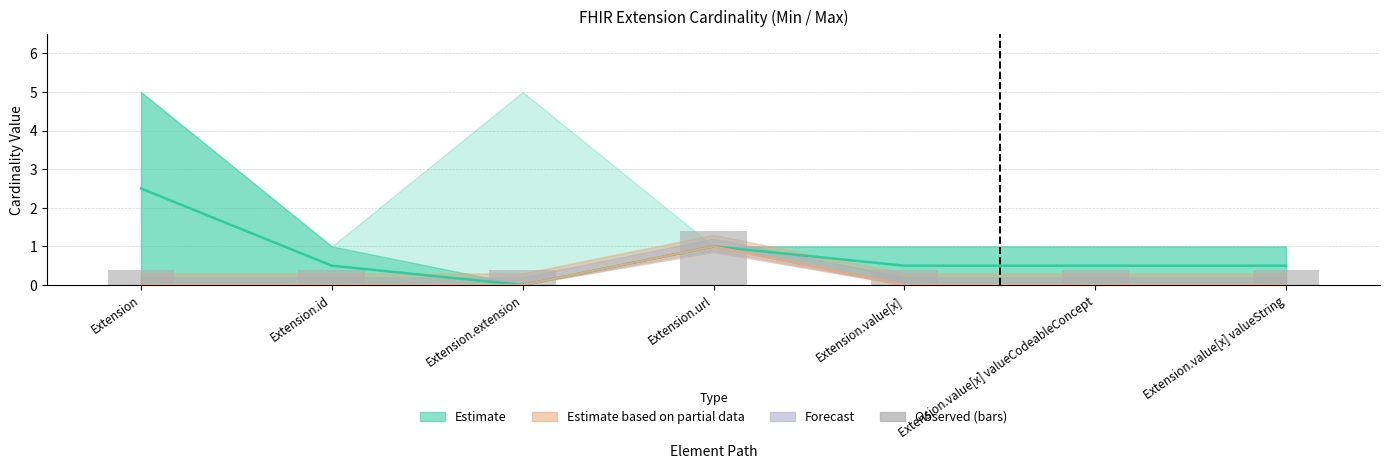

Reading right to left, list all the values displayed in this chart.

0.4	0.4	0.4	1.4	0.4	0.4	0.4